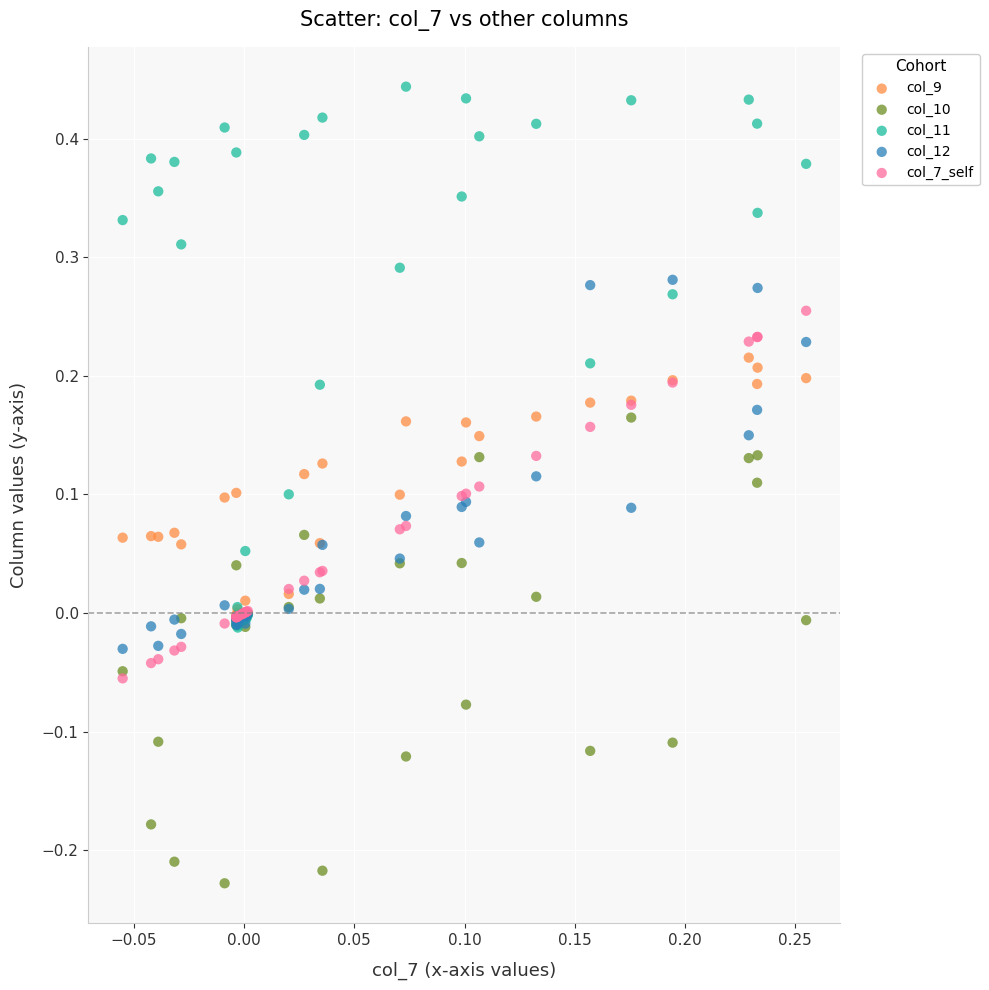

What are all the series names shown in the legend?

col_9, col_10, col_11, col_12, col_7_self